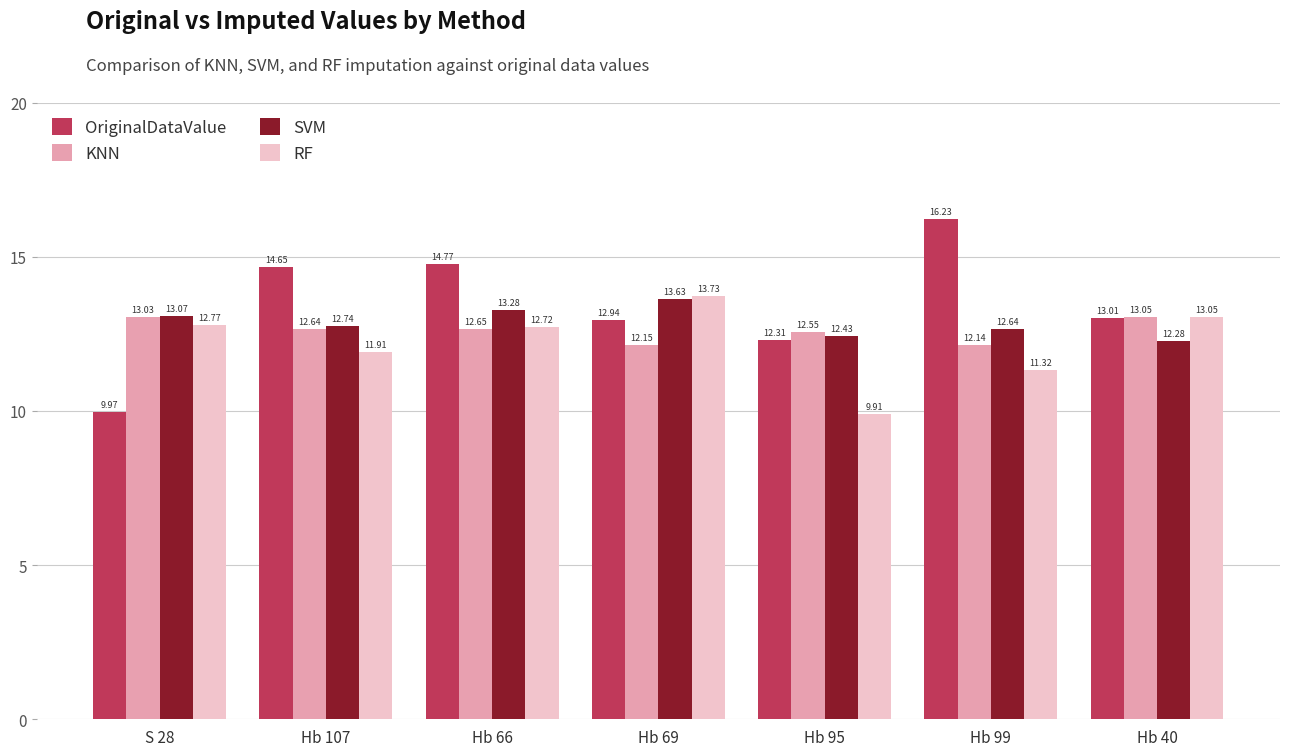

What is the difference between the OriginalDataValue values at Hb 69 and Hb 107?

1.7